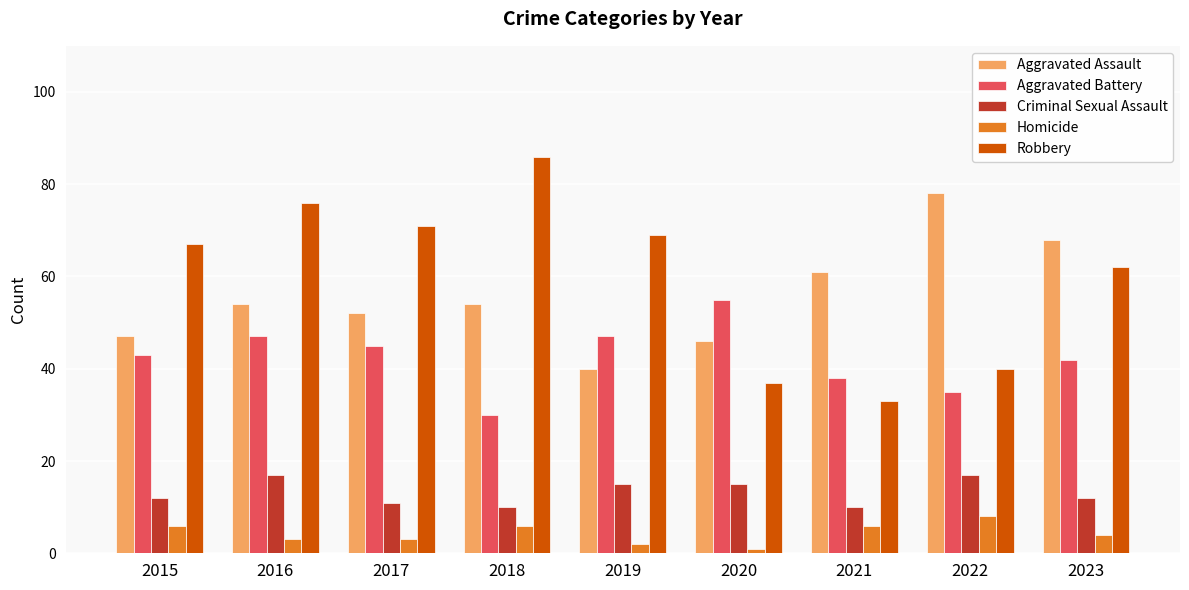

Reading left to right, extract all data points from this chart.

Aggravated Assault: 47	54	52	54	40	46	61	78	68
Aggravated Battery: 43	47	45	30	47	55	38	35	42
Criminal Sexual Assault: 12	17	11	10	15	15	10	17	12
Homicide: 6	3	3	6	2	1	6	8	4
Robbery: 67	76	71	86	69	37	33	40	62